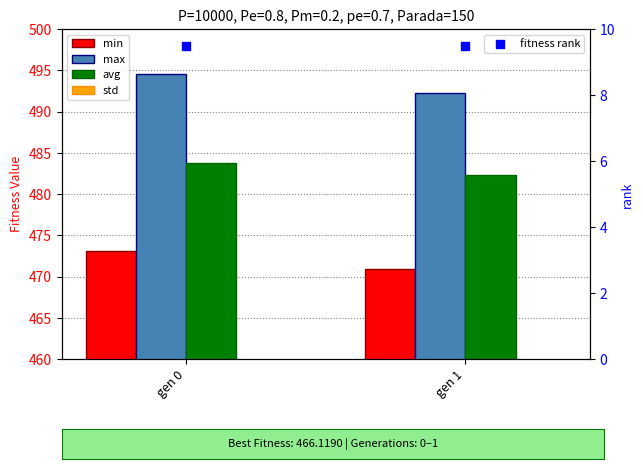

What are all the series names shown in the legend?

min, max, avg, std, fitness rank